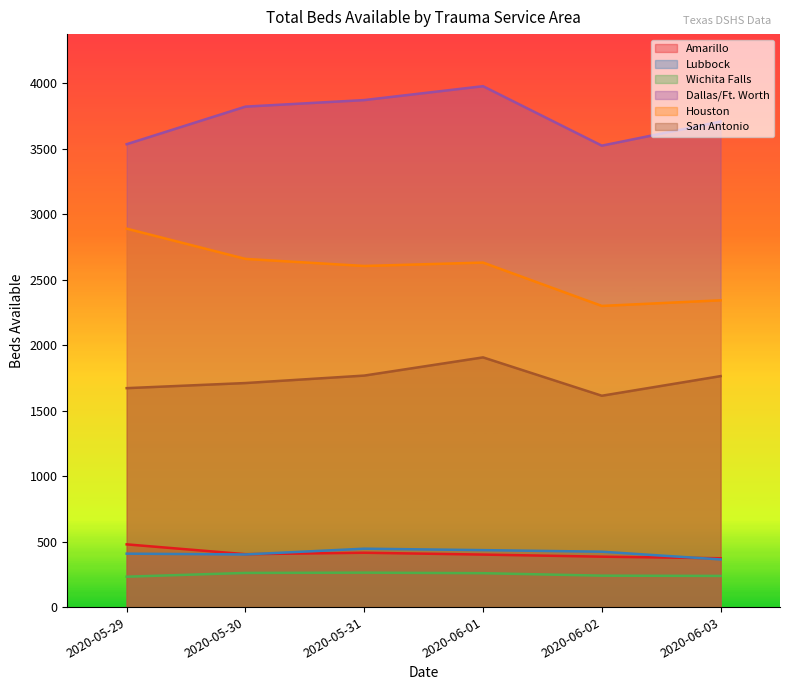

True or false: Amarillo and San Antonio cross at least once.

False